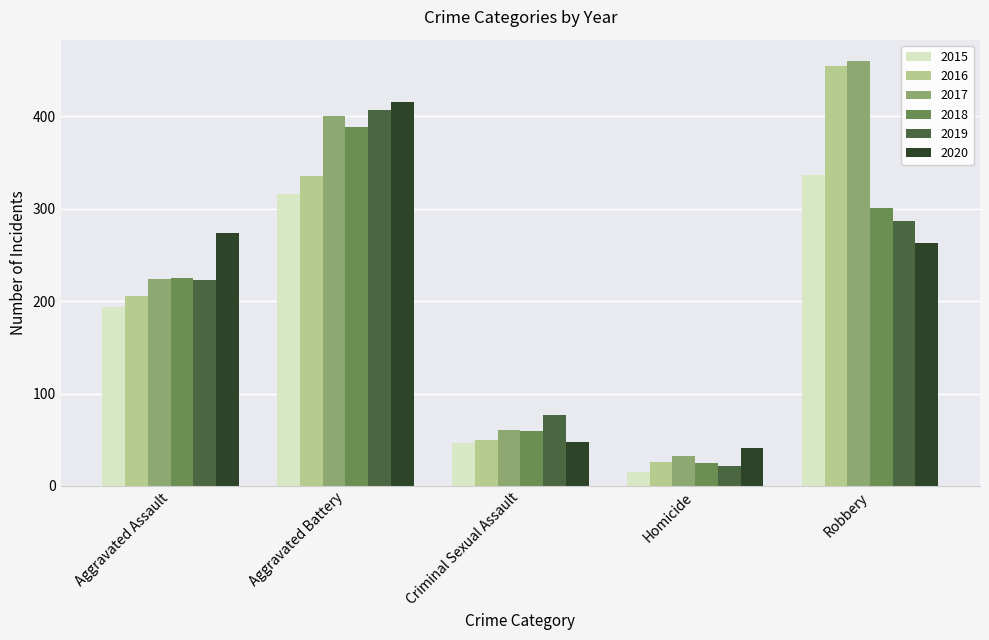

How many bars are there in total?

30